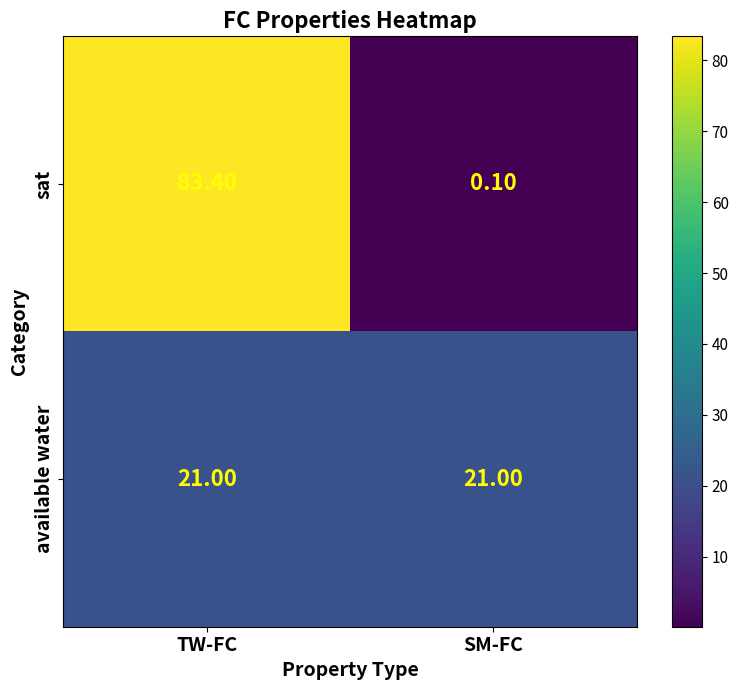

Between TW-FC and SM-FC, which series saw the biggest shift?

sat